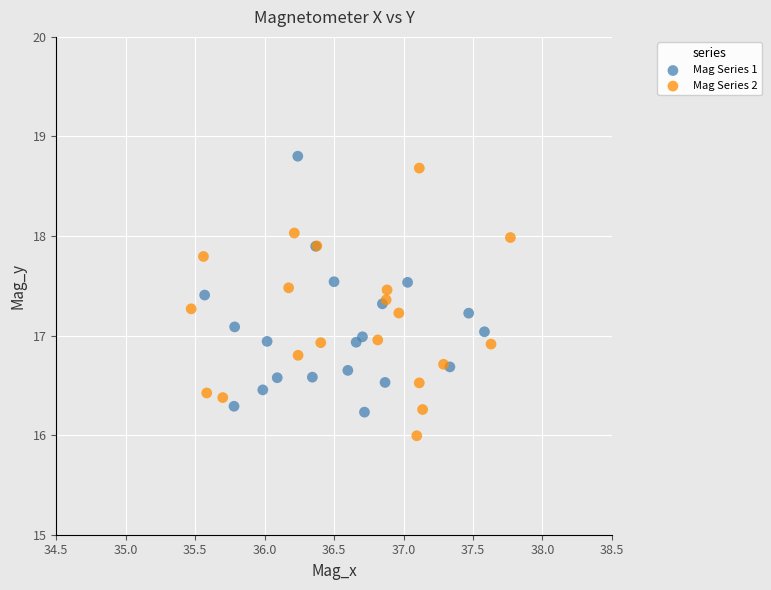

What are all the series names shown in the legend?

Mag Series 1, Mag Series 2